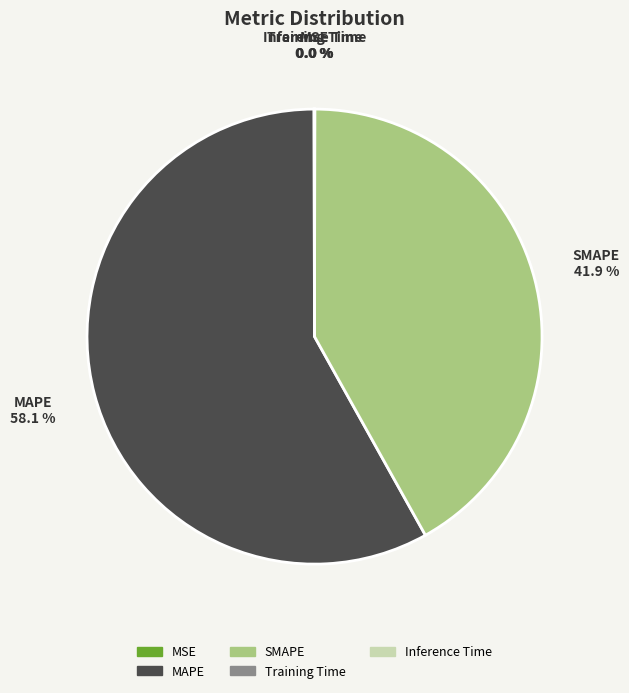

Is it true that MAPE is 58% of the pie?

True